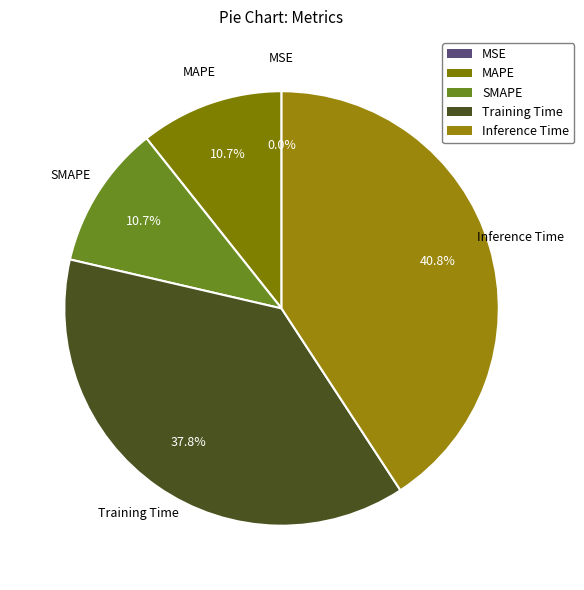

To the nearest percent, what percentage of the pie is MAPE?

11%